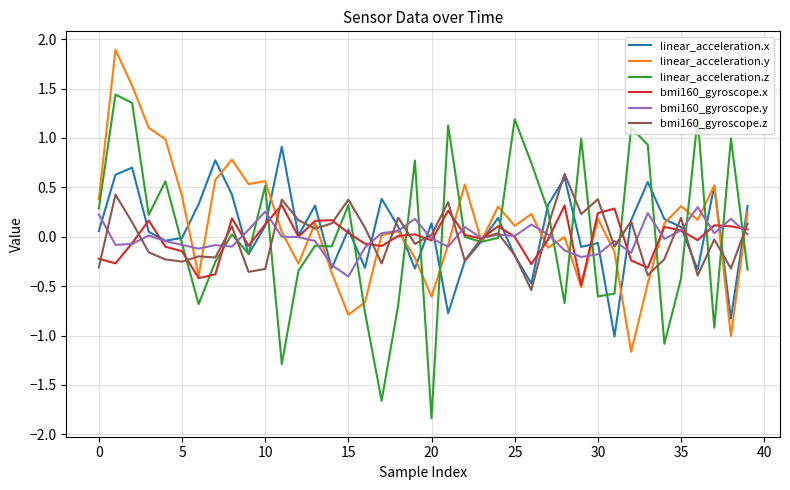

What are all the series names shown in the legend?

linear_acceleration.x, linear_acceleration.y, linear_acceleration.z, bmi160_gyroscope.x, bmi160_gyroscope.y, bmi160_gyroscope.z